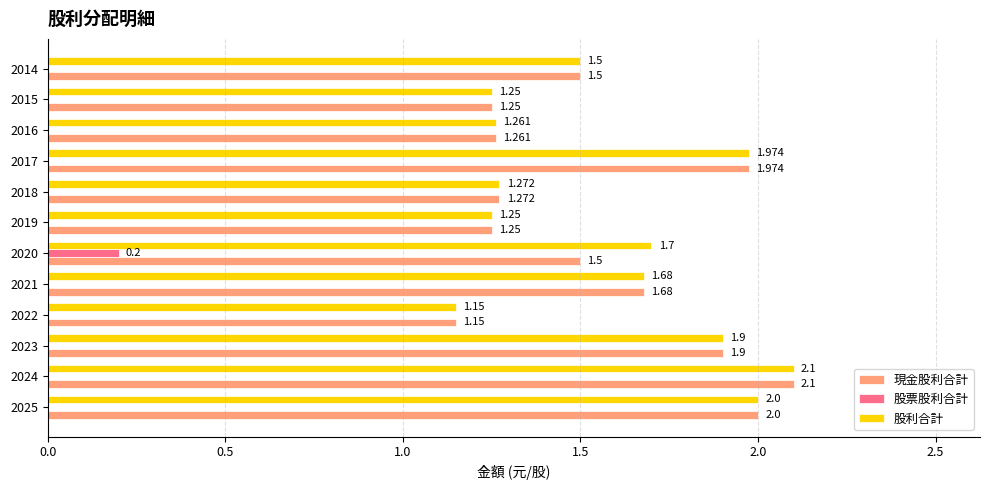

Is the value of 現金股利合計 at 2022 greater than the value of 股票股利合計 at 2024?

Yes